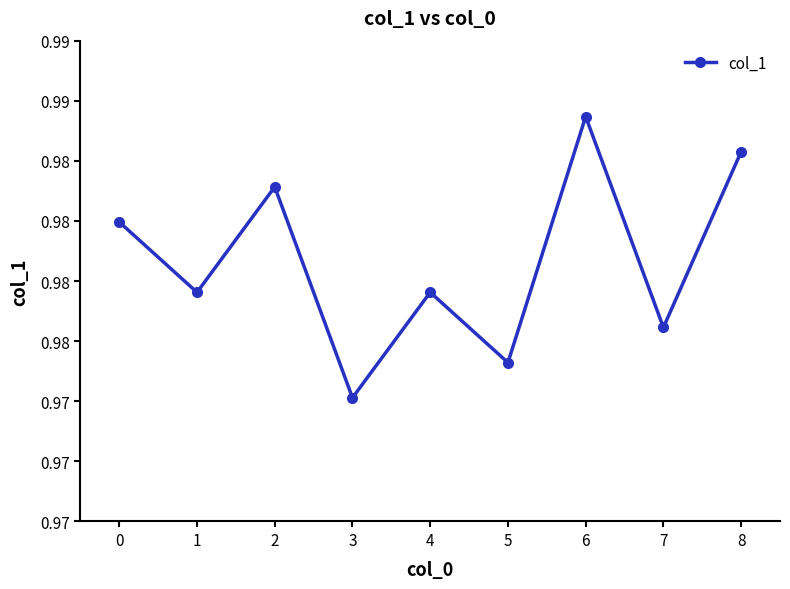

Does the chart have visible grid lines?

No